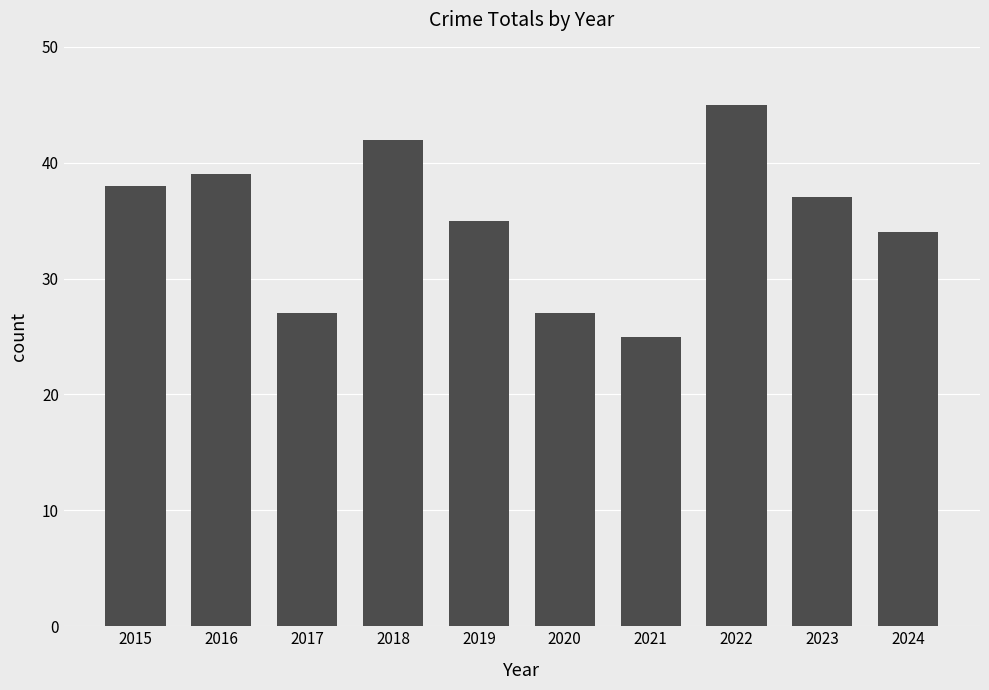

What is the change in value from 2018 to 2019?

-7